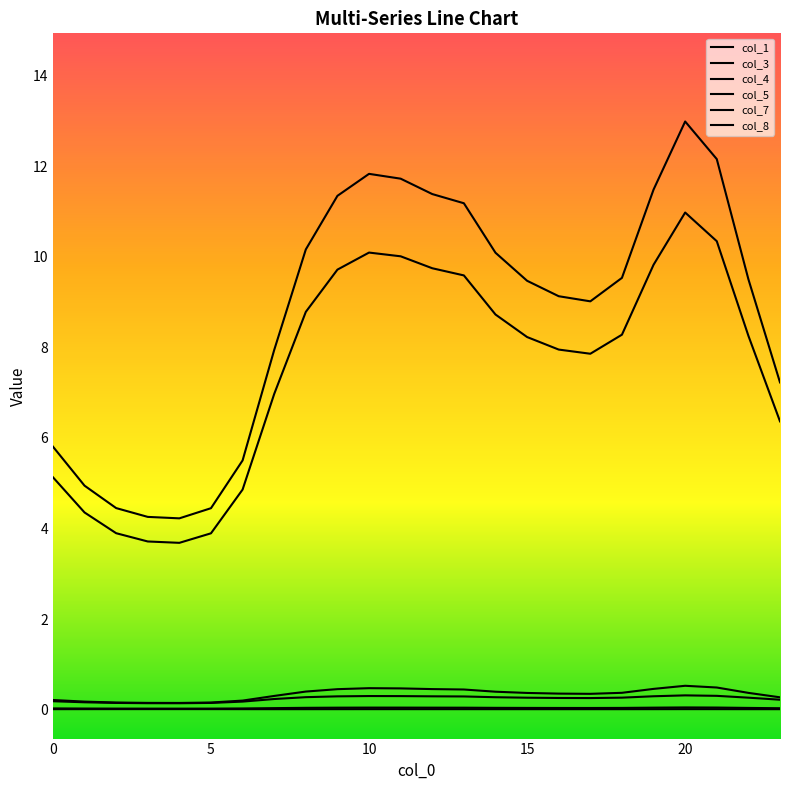

Rank the series by their maximum value, from lowest to highest.

col_7, col_4, col_1, col_3, col_8, col_5